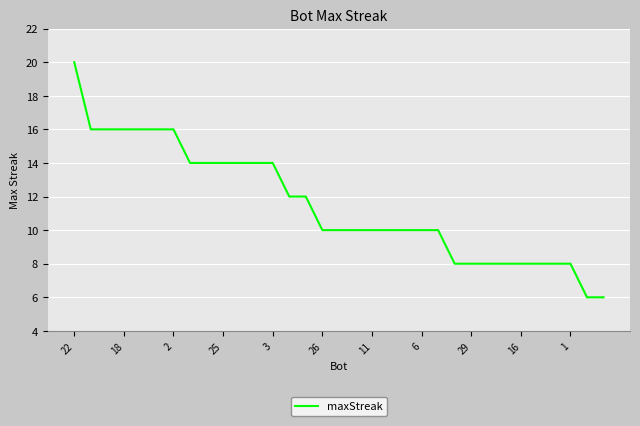

What is the difference between the second highest and minimum values?

10